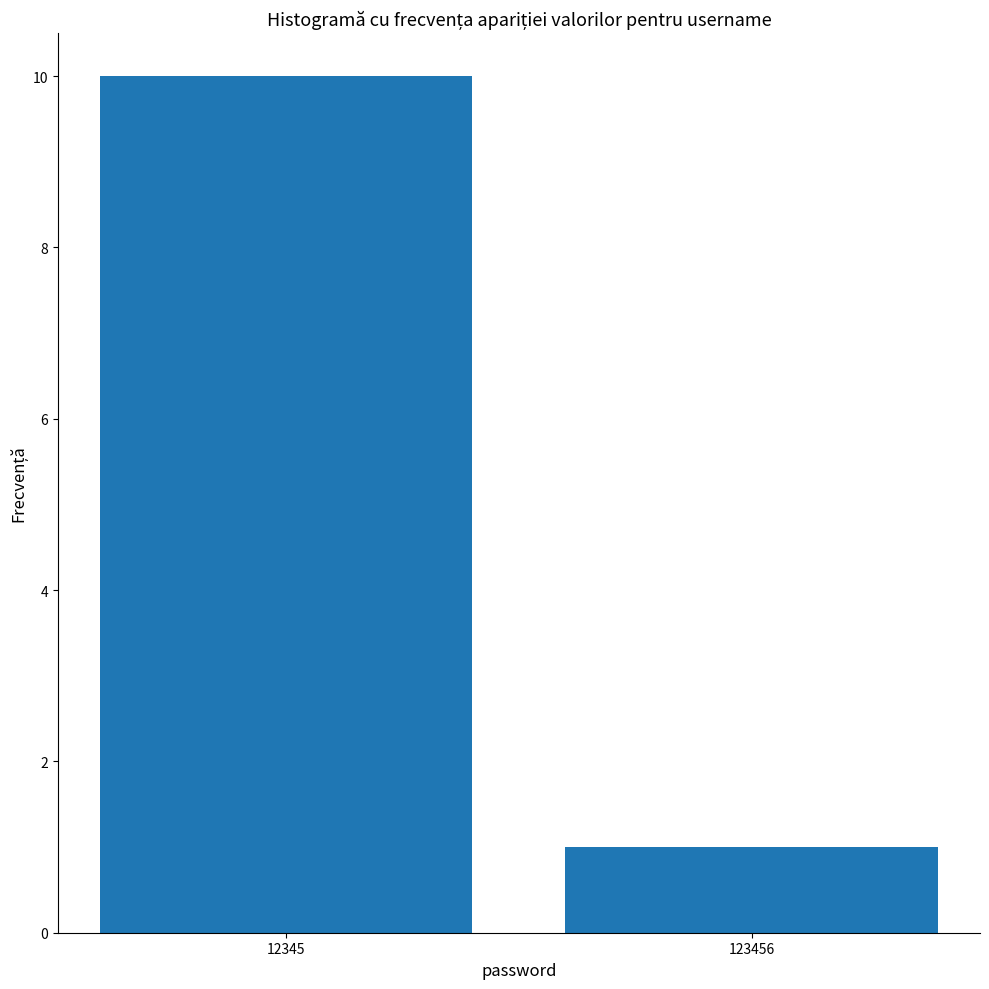

Count the number of categories in the chart.

2